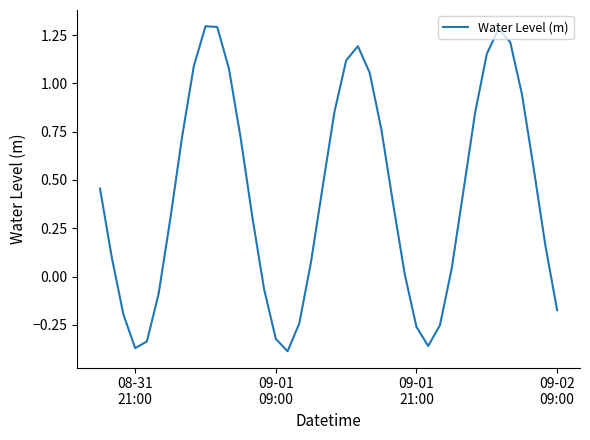

What is the maximum value shown in the chart?

1.3